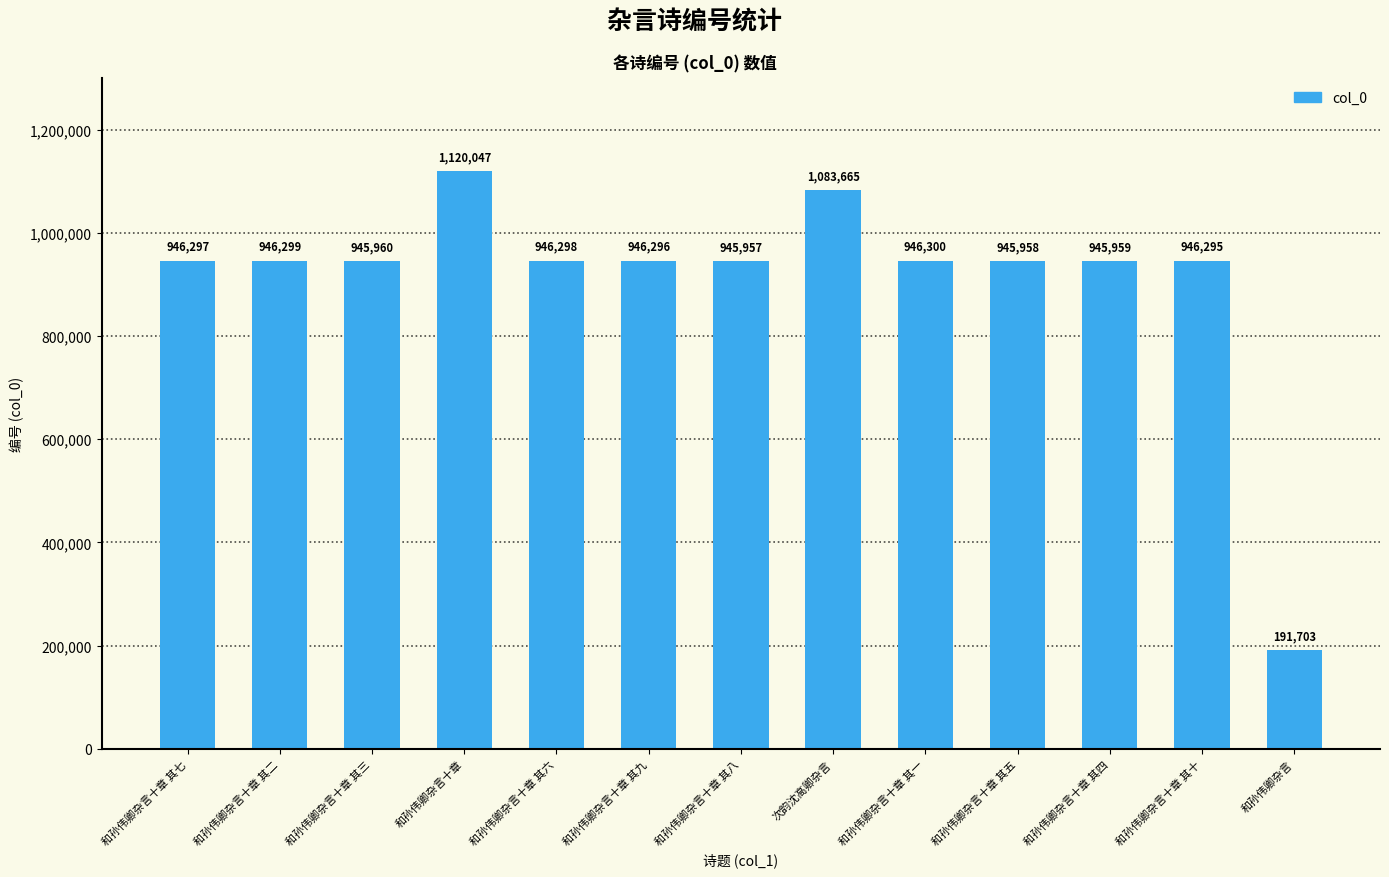

What is the difference between the second highest and second lowest values?

137708